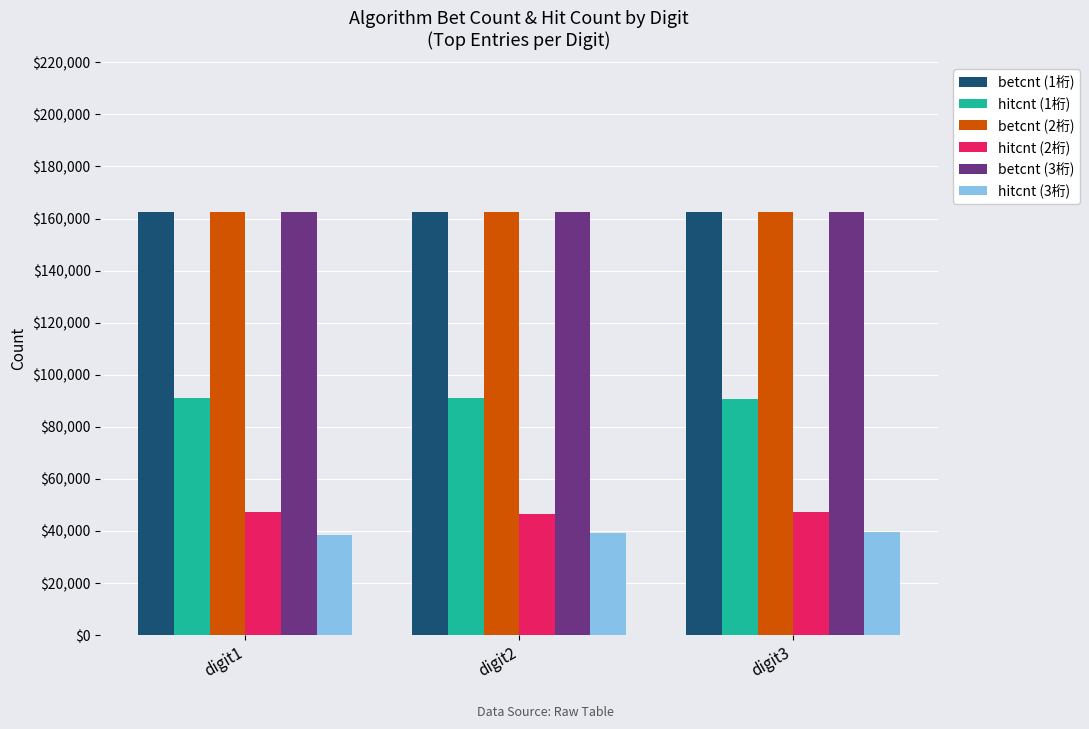

What is the sum of the hitcnt (3桁) values at digit1 and digit3?

77858